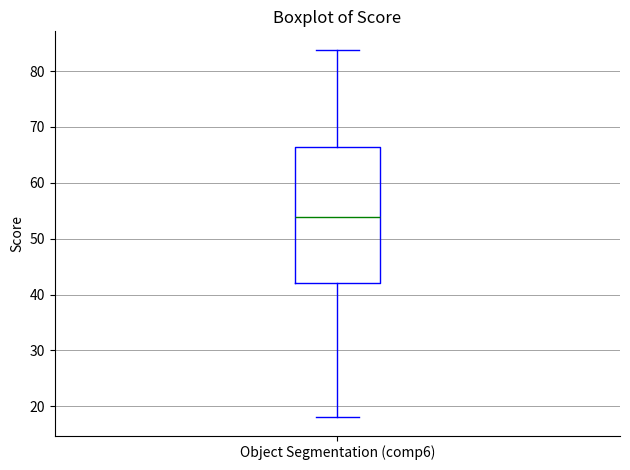

Read this box plot against the y-axis: the position of the median line, the range covered by the box, and the ends of both whiskers. The values are not printed on the chart, so give them approximately, as read against the axis.

median 54, box 42 to 66, whiskers 18 to 84